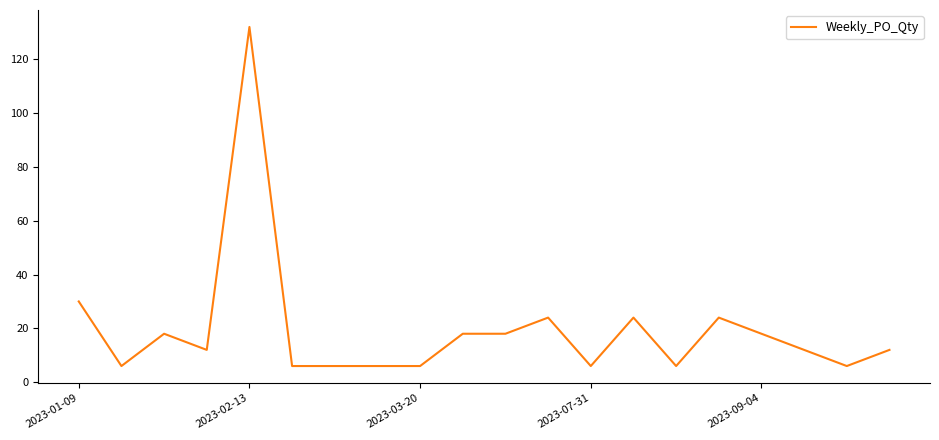

What is the difference between the maximum and minimum values?

126